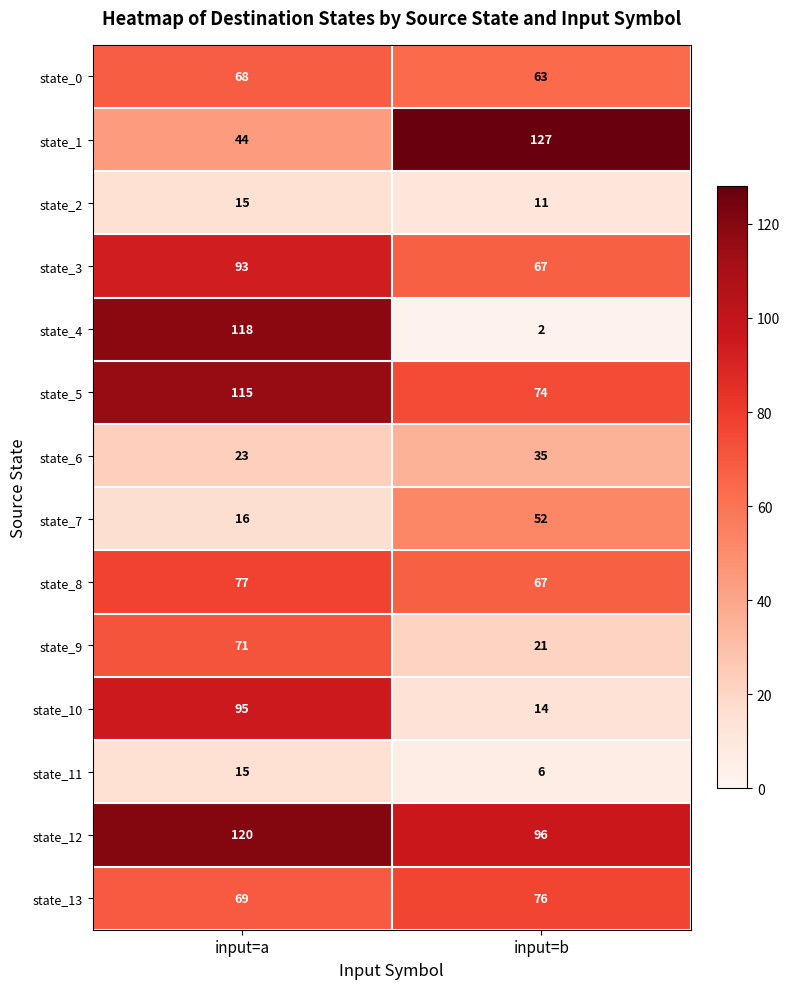

At which category is the sum across all series the highest?

input=a